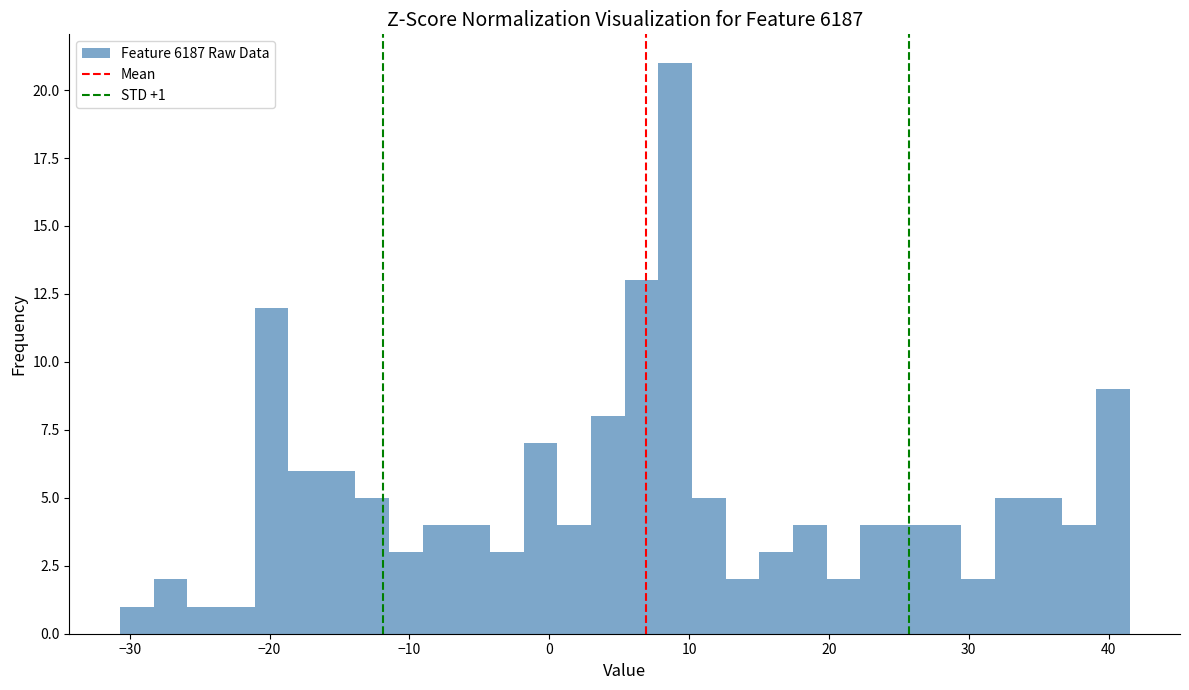

Read against the x-axis, roughly where is the centre of the tallest bar?

9